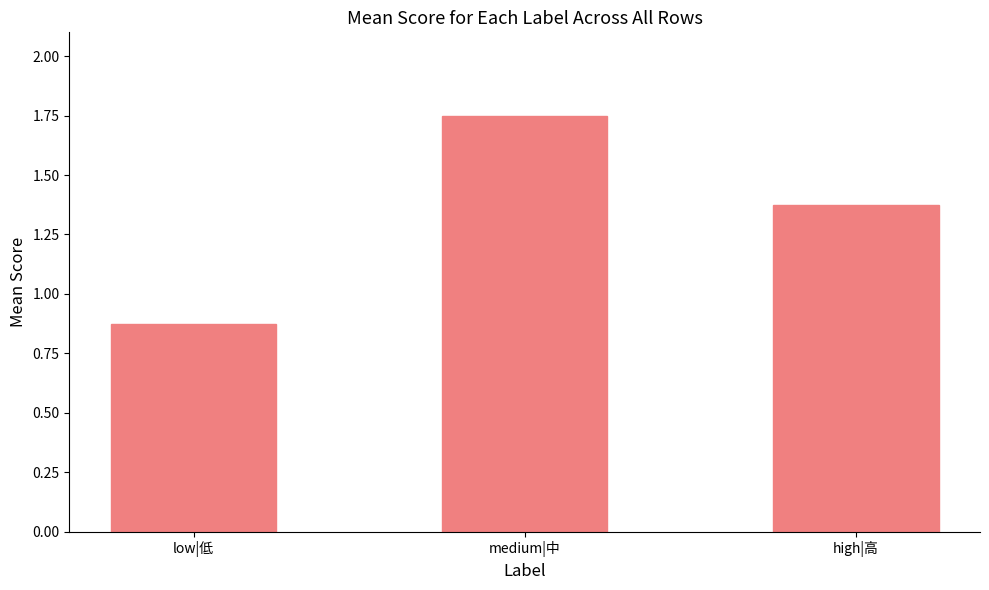

How many series are shown in this chart?

1